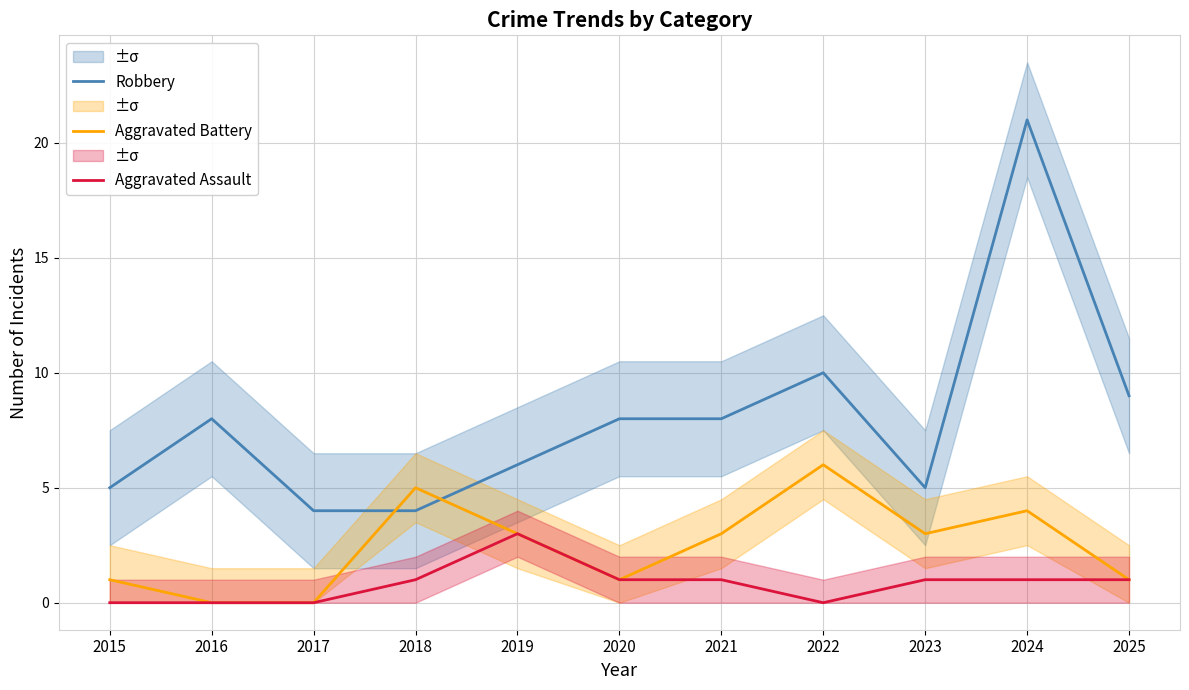

Reading left to right, extract all data points from this chart.

Robbery: 2015=5	2016=8	2017=4	2018=4	2019=6	2020=8	2021=8	2022=10	2023=5	2024=21	2025=9
Aggravated Battery: 2015=1	2016=0	2017=0	2018=5	2019=3	2020=1	2021=3	2022=6	2023=3	2024=4	2025=1
Aggravated Assault: 2015=0	2016=0	2017=0	2018=1	2019=3	2020=1	2021=1	2022=0	2023=1	2024=1	2025=1